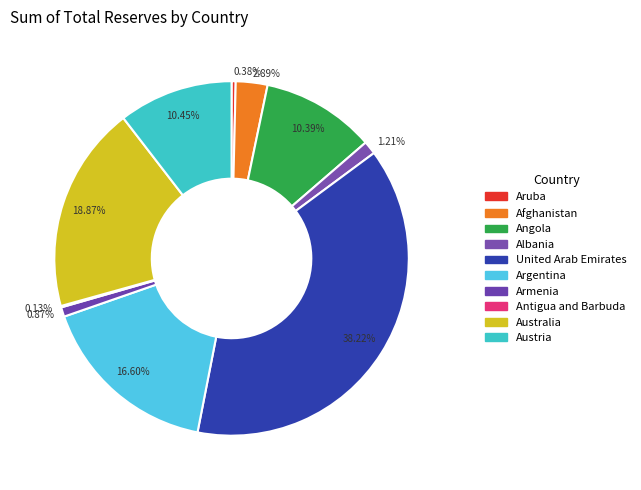

What is the change in value from Afghanistan to United Arab Emirates?

+91974785599.1